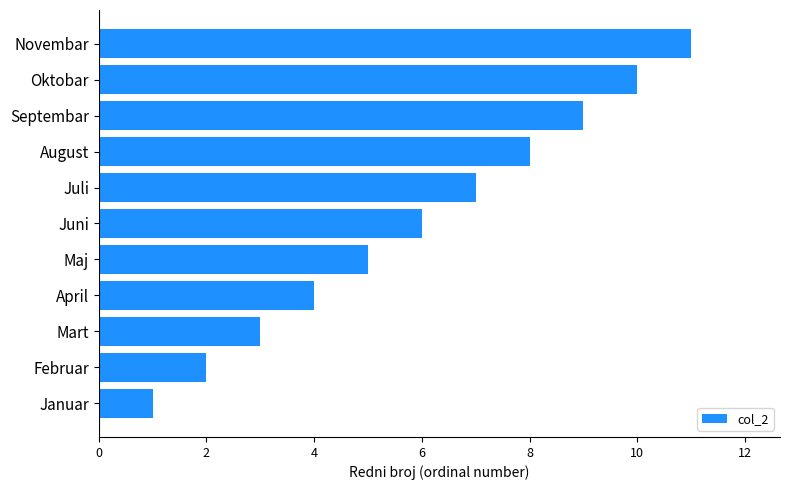

How many bars are there in total?

11